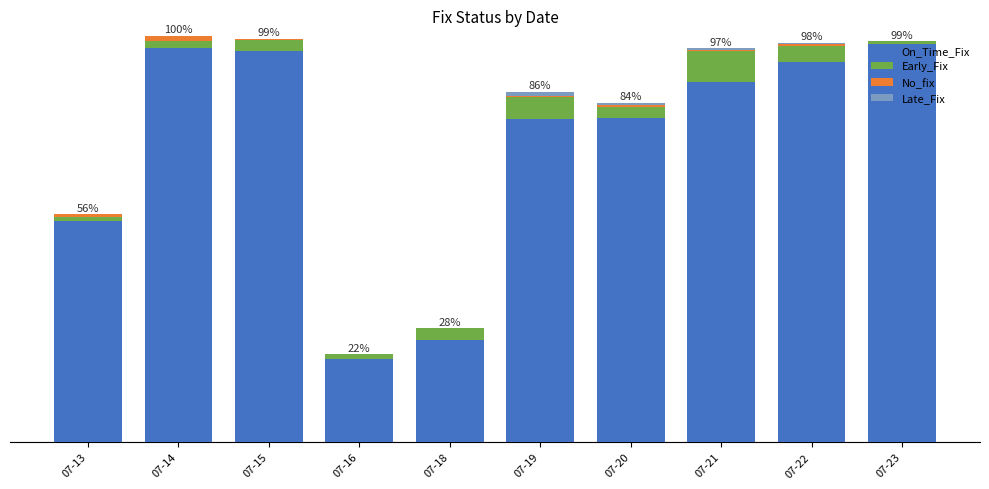

Which has a higher value, 07-14 or 07-21?

07-14